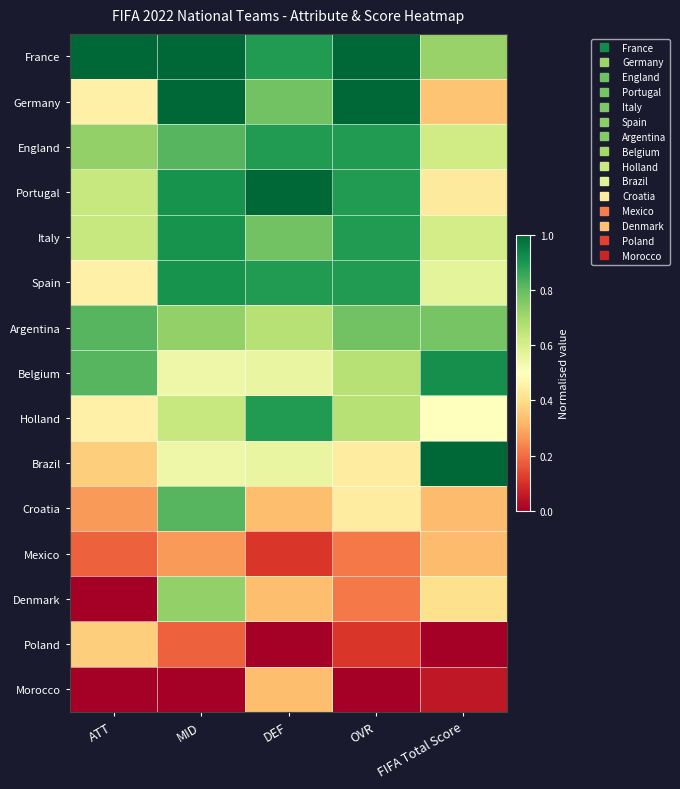

At how many categories does at least one series exceed 0?

5